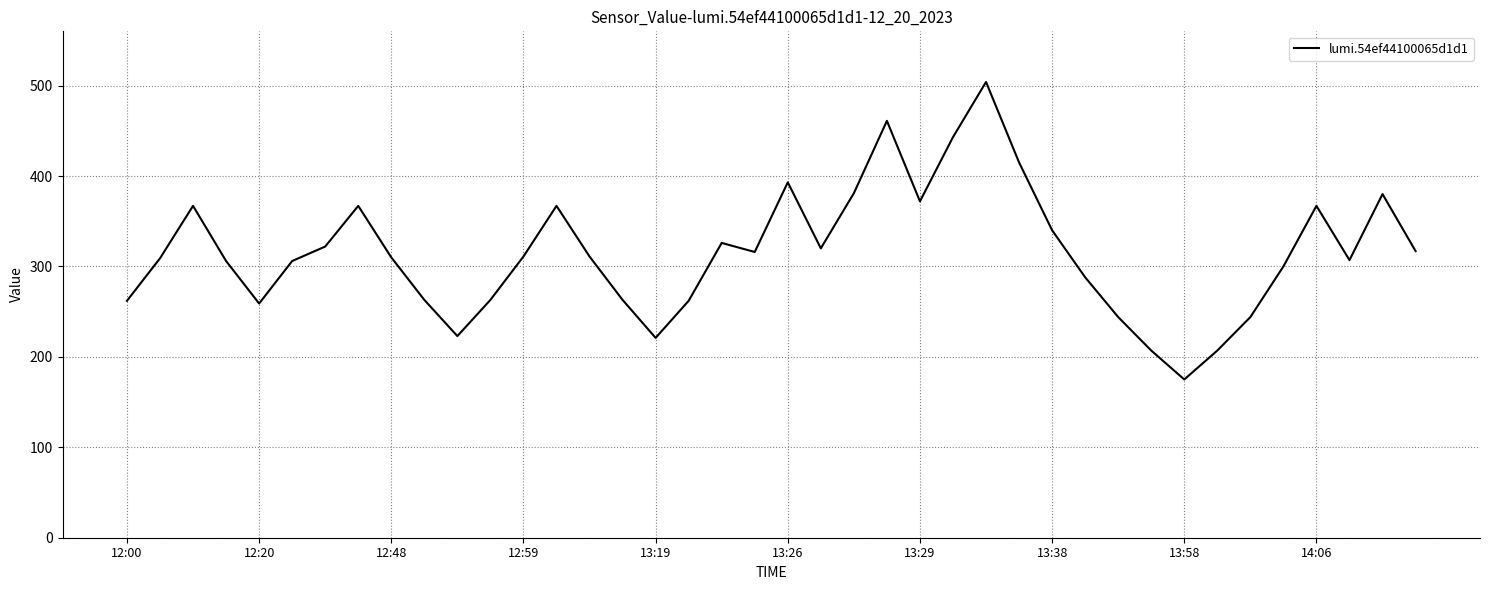

What is the difference between the maximum and minimum values?

329